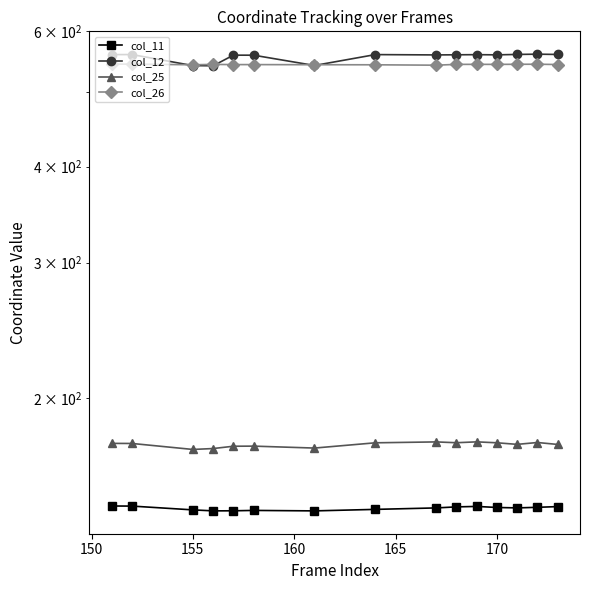

Count the number of data series in this chart.

4